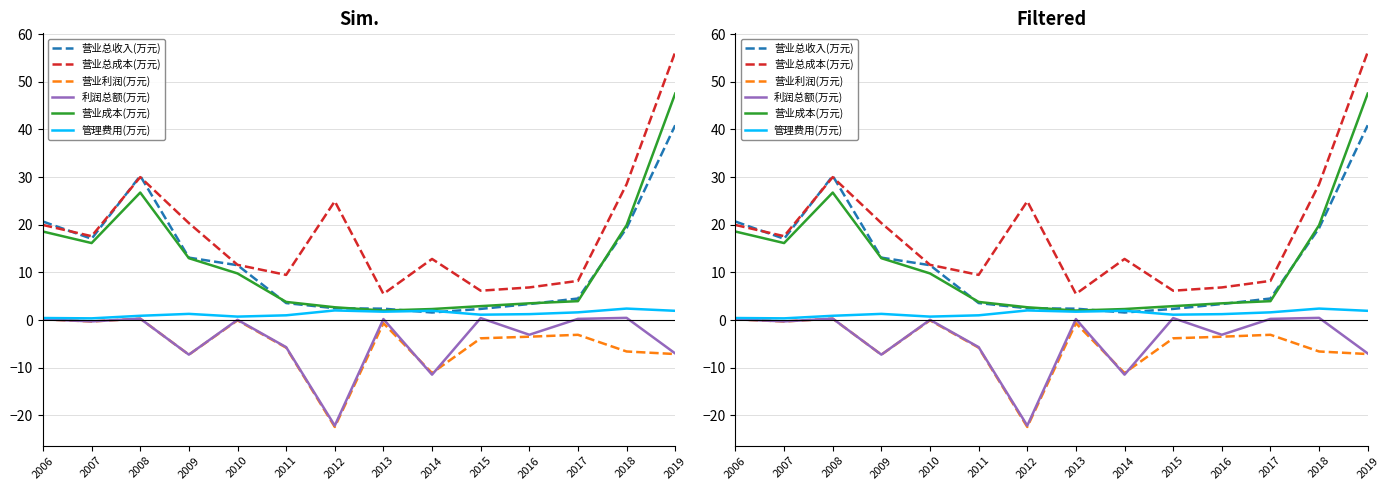

True or false: 利润总额(万元) and 营业成本(万元) cross at least once.

False